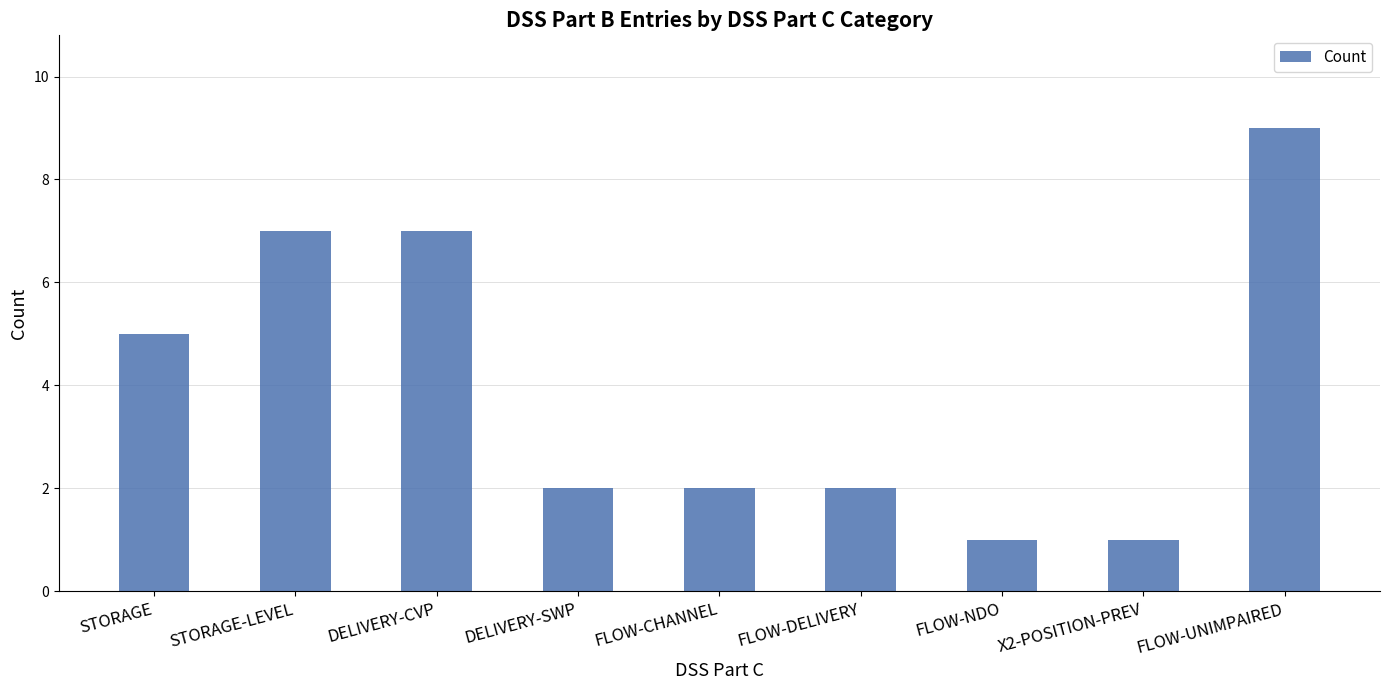

Which category has the highest value across all series?

FLOW-UNIMPAIRED